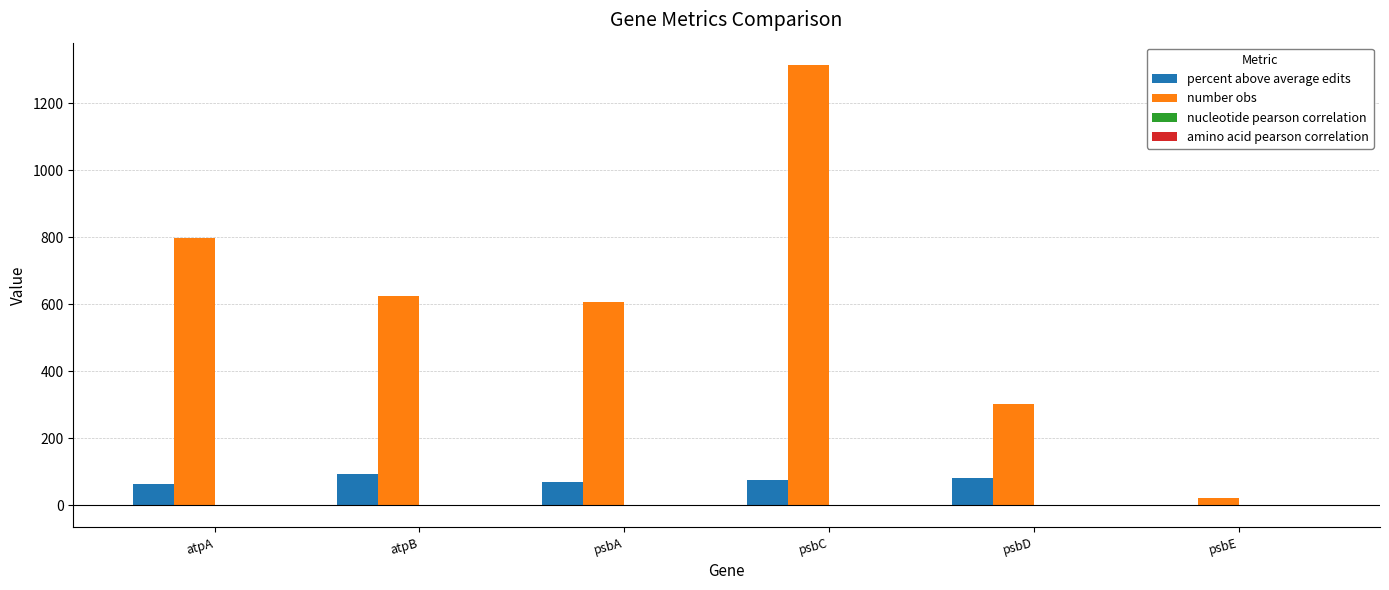

What is the maximum value shown in the chart?

1315.0